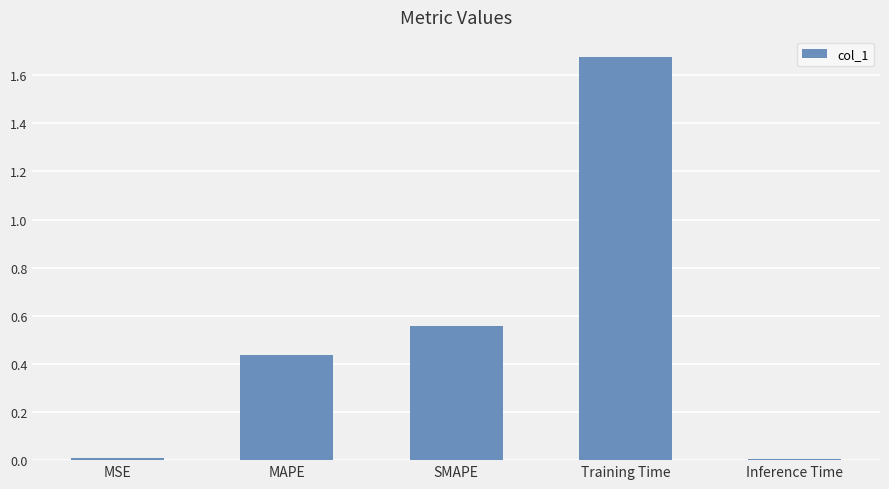

Which has a higher value, SMAPE or MAPE?

SMAPE